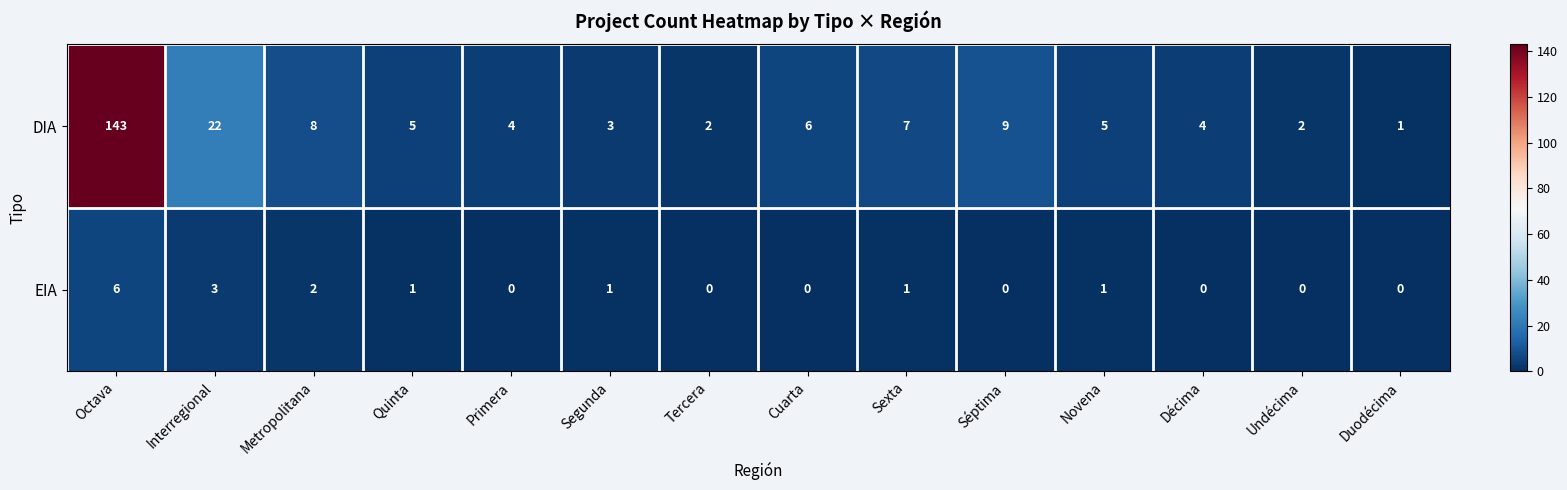

At which category is the sum across all series the highest?

Octava